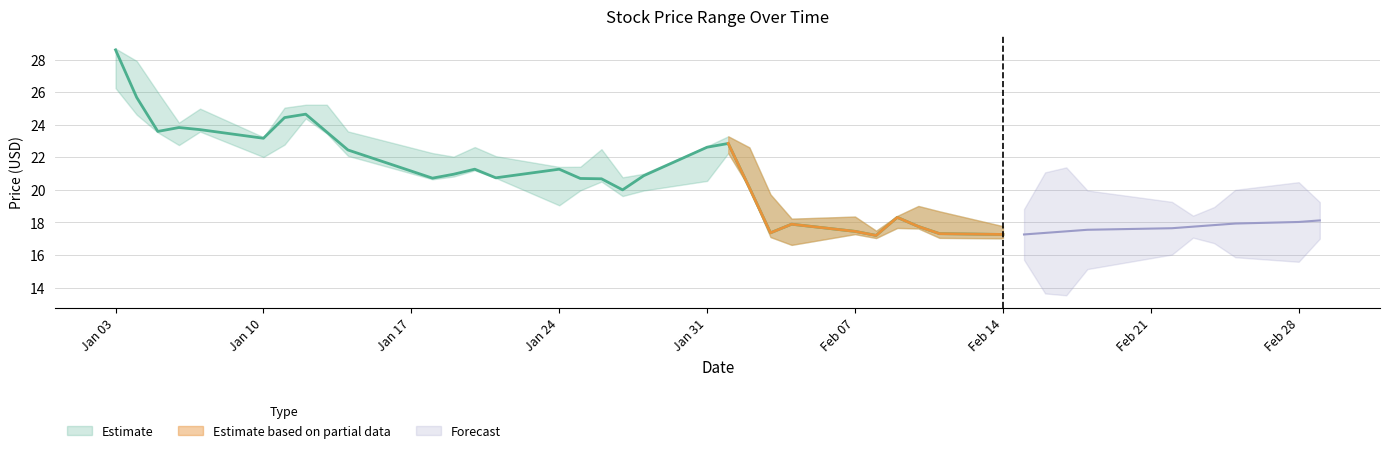

What is the label of the 29th point from the right?

2022-01-19